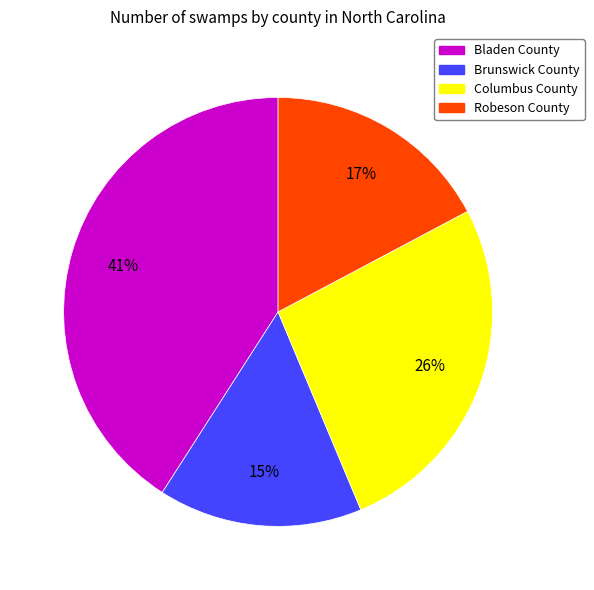

The Robeson County slice represents 17% of the pie. True or false?

True